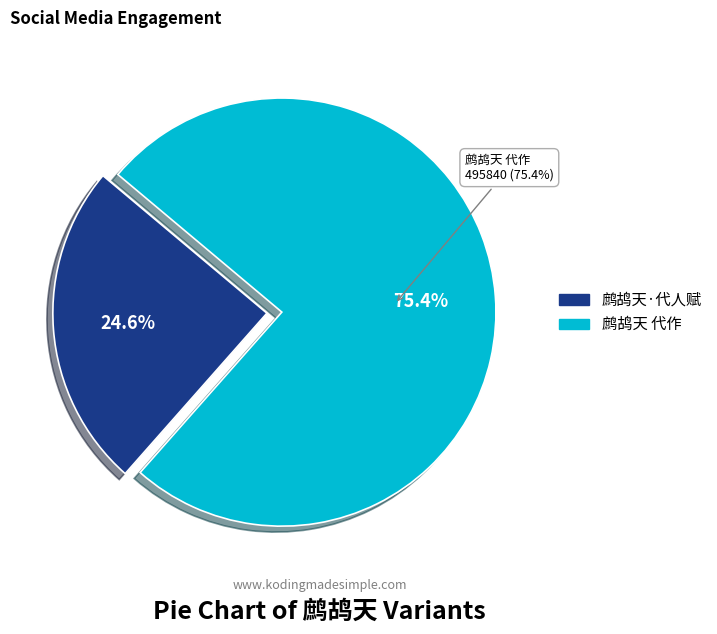

Is it true that 鹧鸪天·代人赋 is 13% of the pie?

False